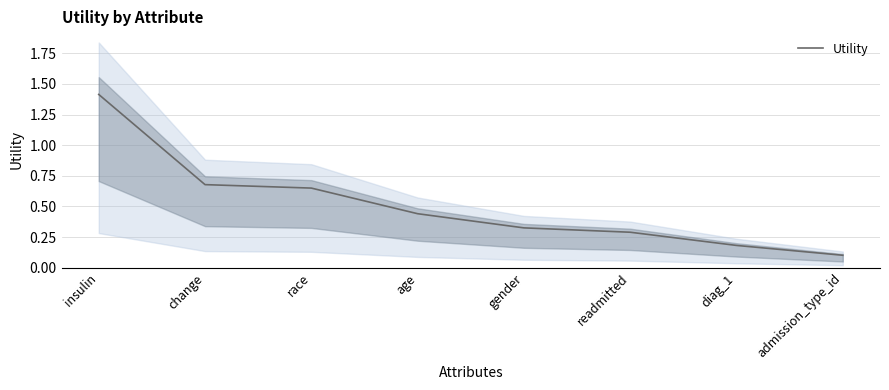

What is the value of the 3rd point from the left?

0.6